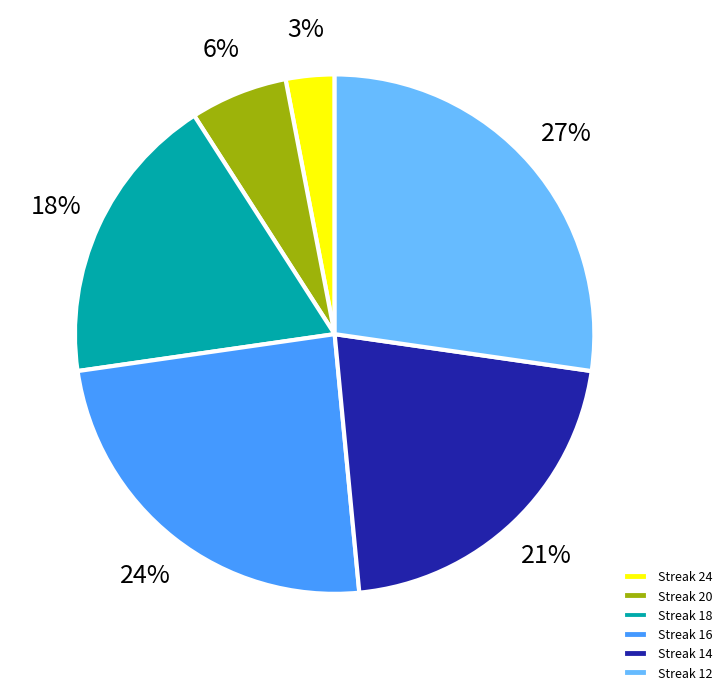

The Streak 24 slice represents 18% of the pie. True or false?

False